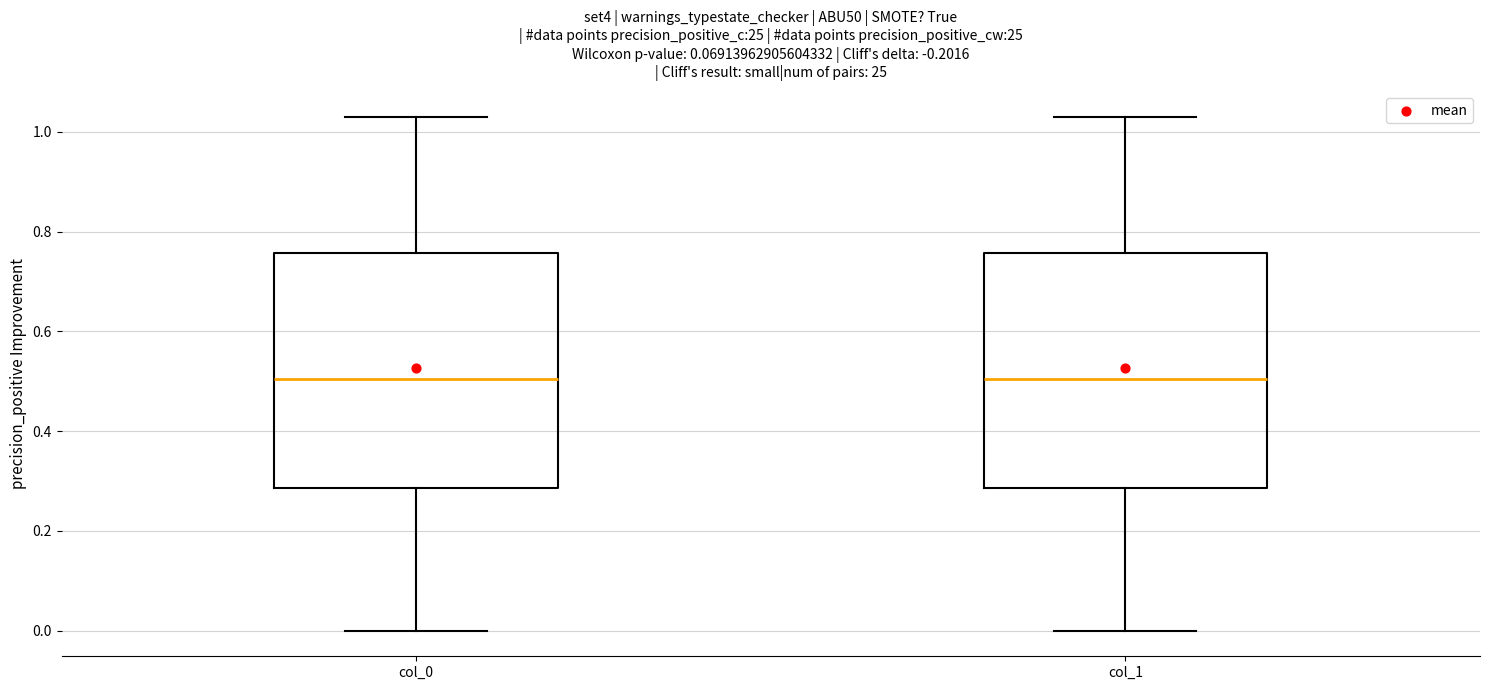

Reading left to right, read every box against the y-axis: the position of its median line, the range the box covers, and the ends of its whiskers. The values are not printed on the chart, so give them approximately, as read against the axis.

col_0: median 0.50, box 0.28 to 0.76, whiskers 0.00 to 1.04
col_1: median 0.50, box 0.28 to 0.76, whiskers 0.00 to 1.04